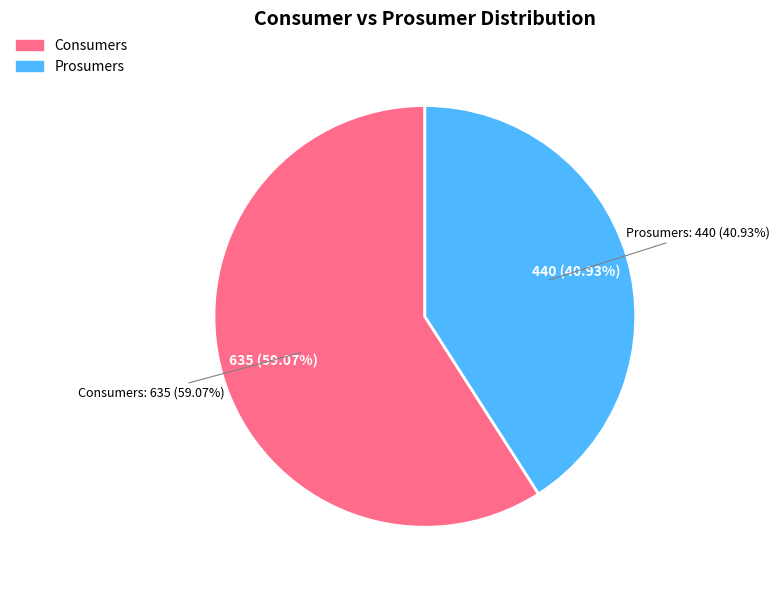

To the nearest percent, what is the difference between the Prosumers and Consumers slice percentages?

18%